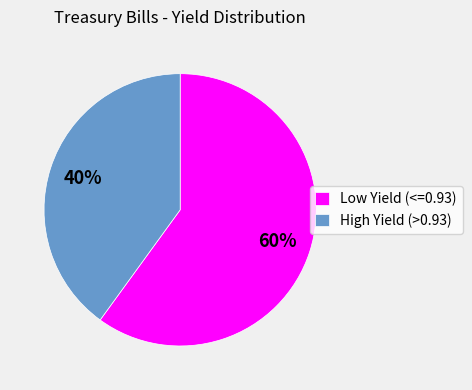

Which has a higher value, High Yield (>0.93) or Low Yield (<=0.93)?

Low Yield (<=0.93)